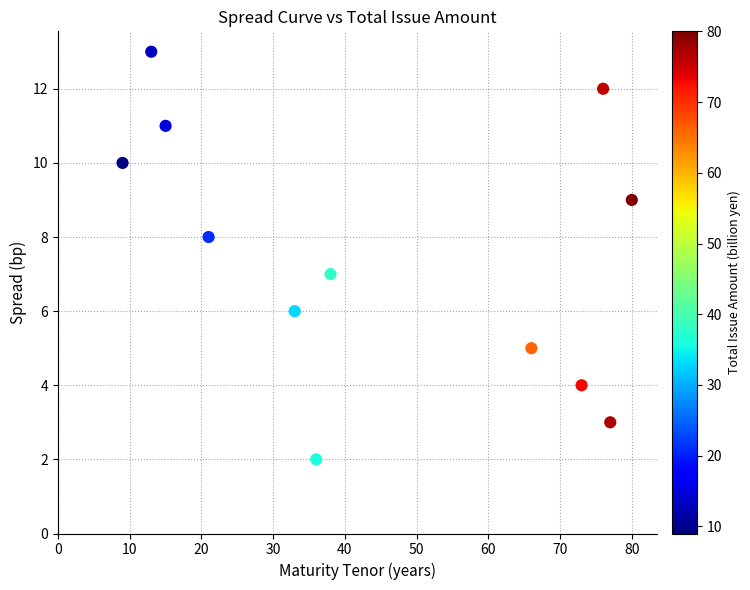

What is the average Y value?

7.5